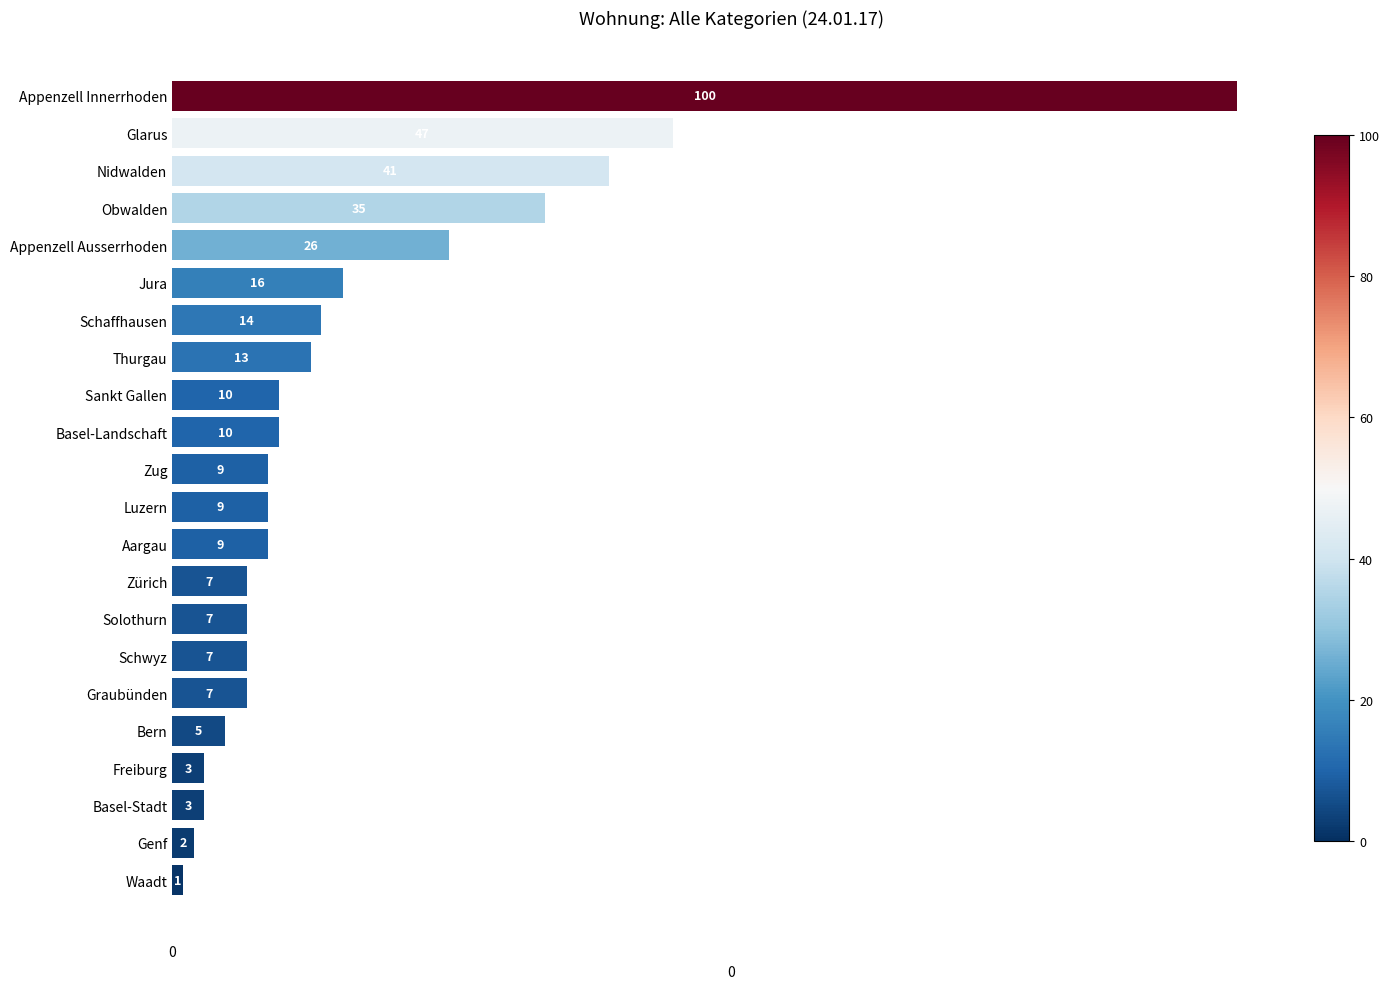

Between Appenzell Ausserrhoden and Appenzell Innerrhoden, which is larger?

Appenzell Innerrhoden